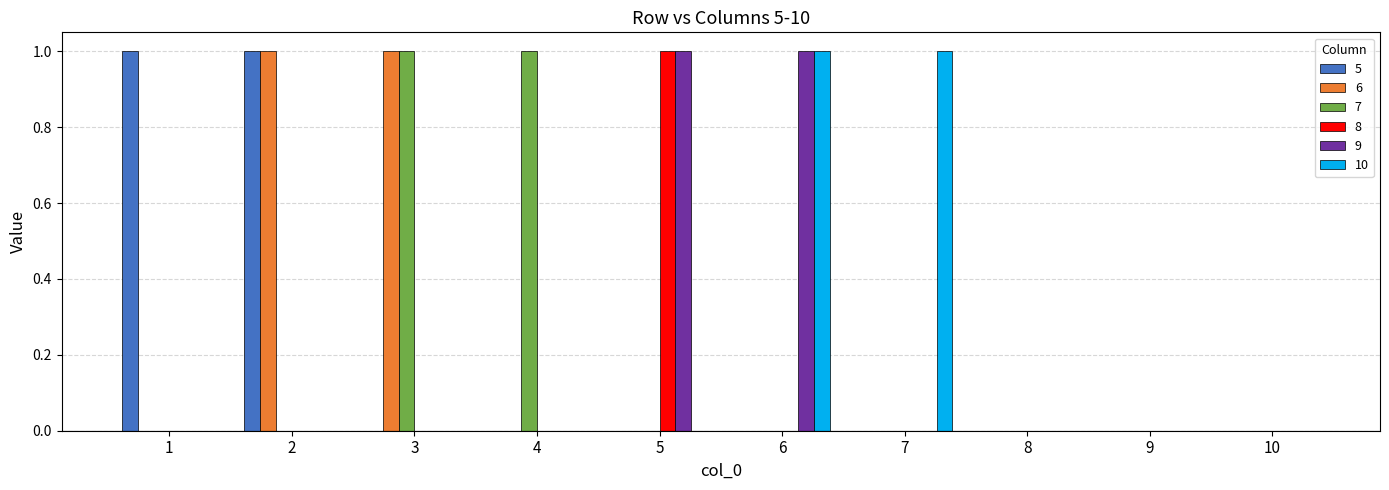

True or false: 9 has a value of 0 at 1.

True